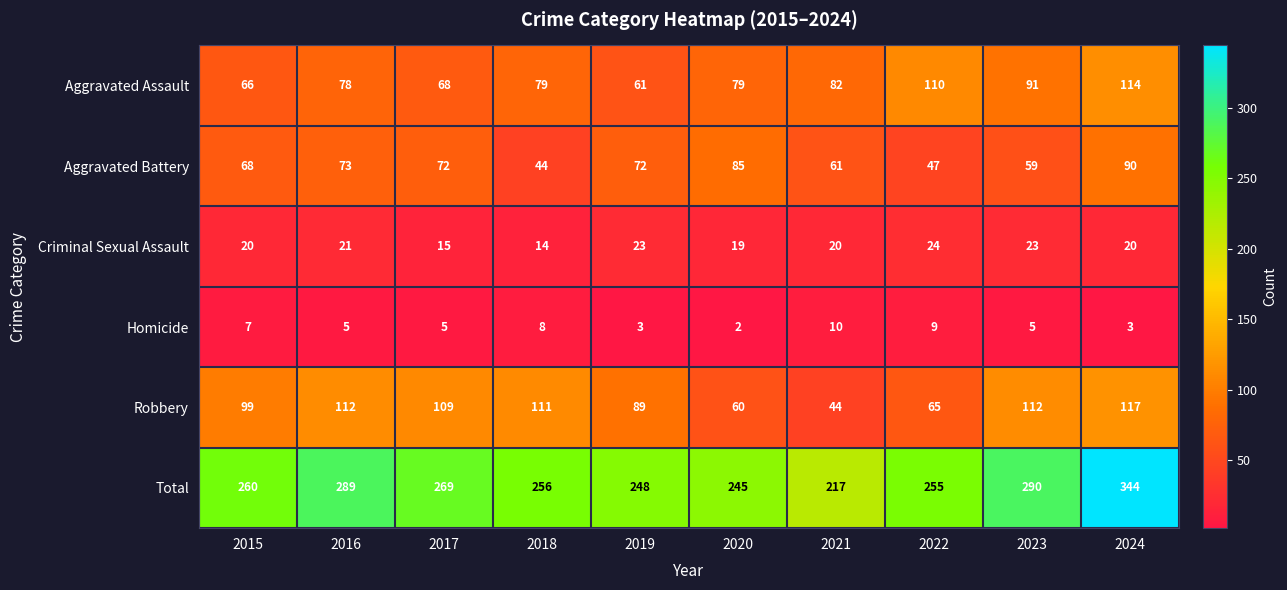

True or false: Homicide has a value of 2 at 2019.

False